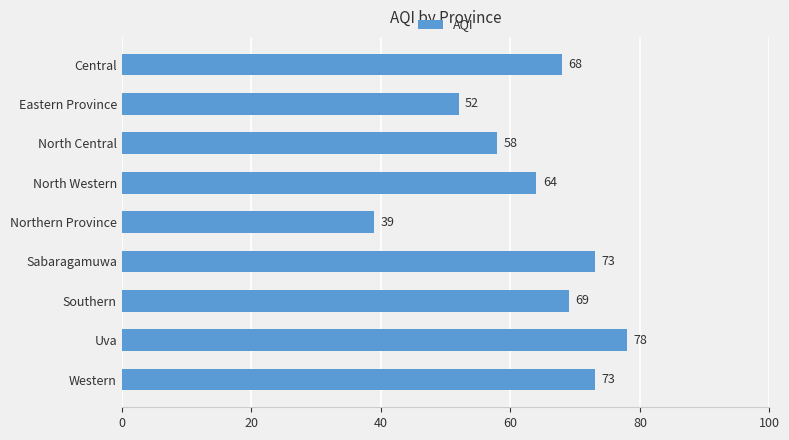

What is the value of the 3rd bar from the top?

58